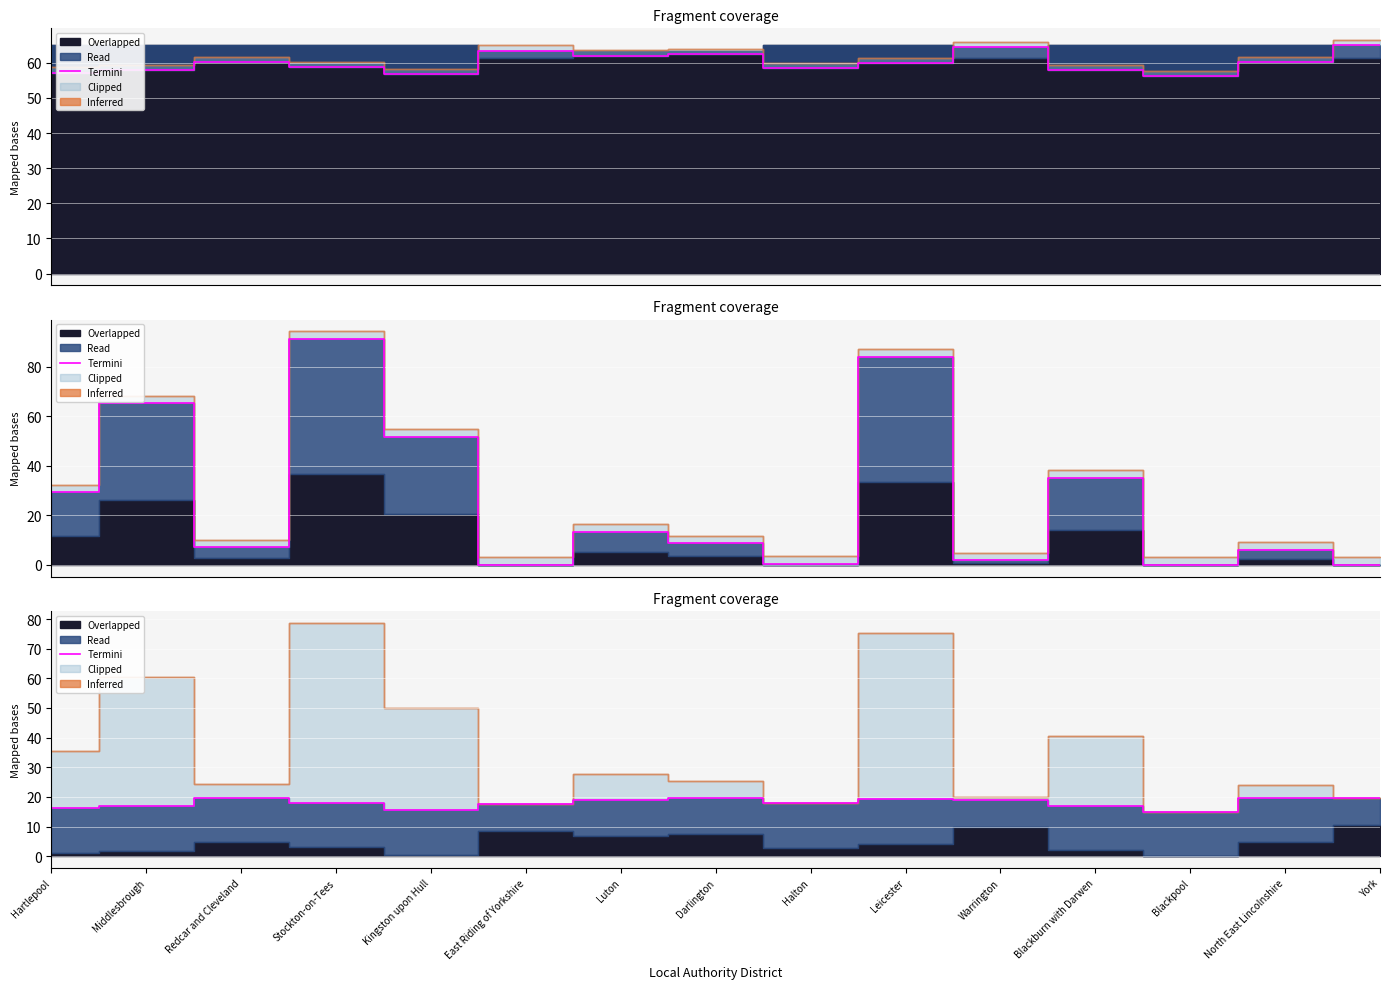

How many lines are shown in the chart?

1